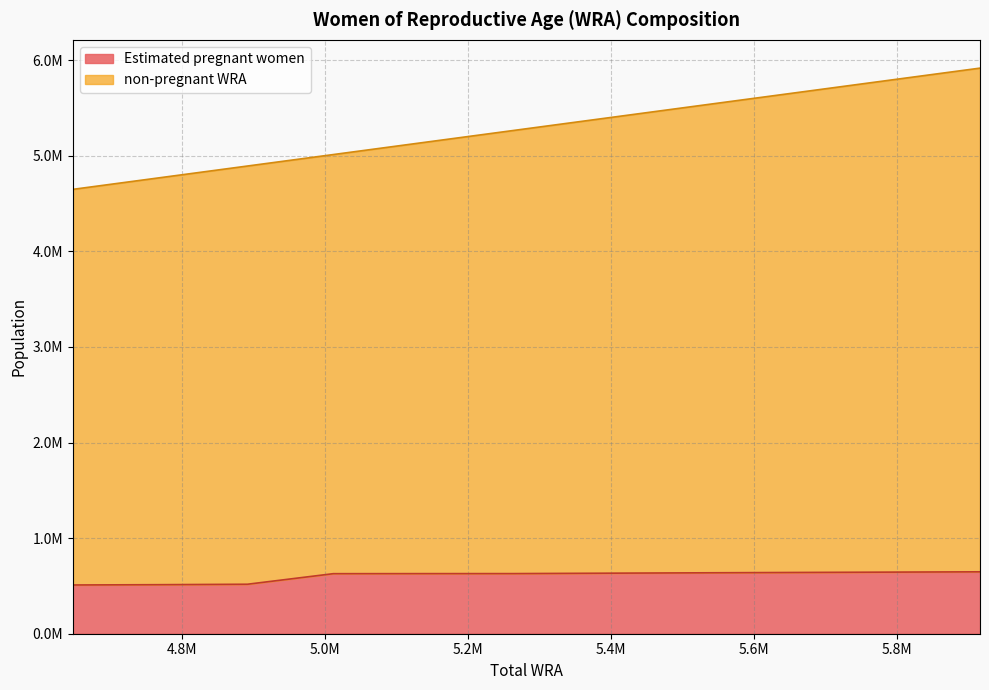

At which category does the chart reach its peak across all series?

5916000